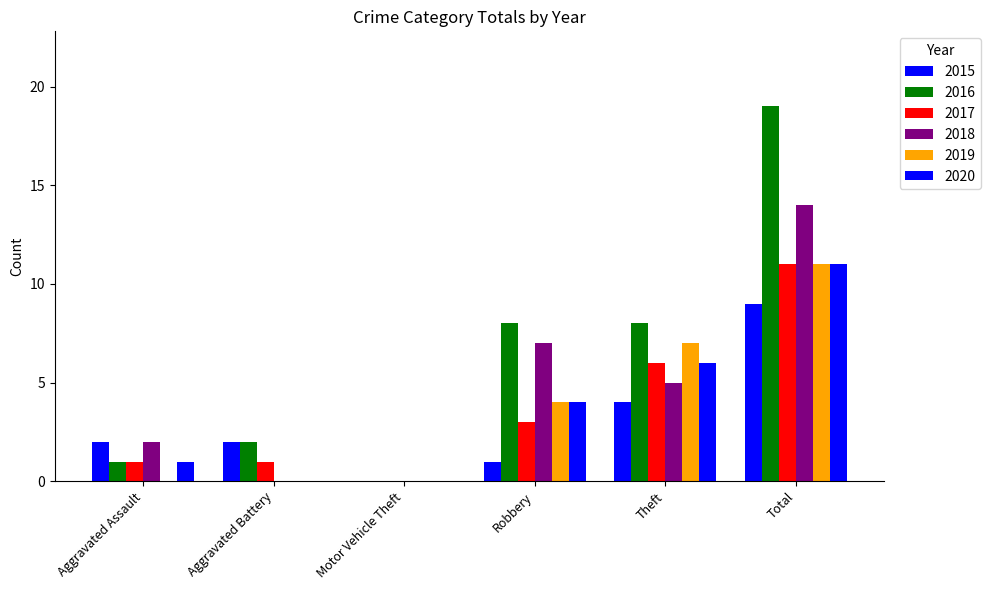

Between Aggravated Assault and Aggravated Battery, which is larger?

Aggravated Assault